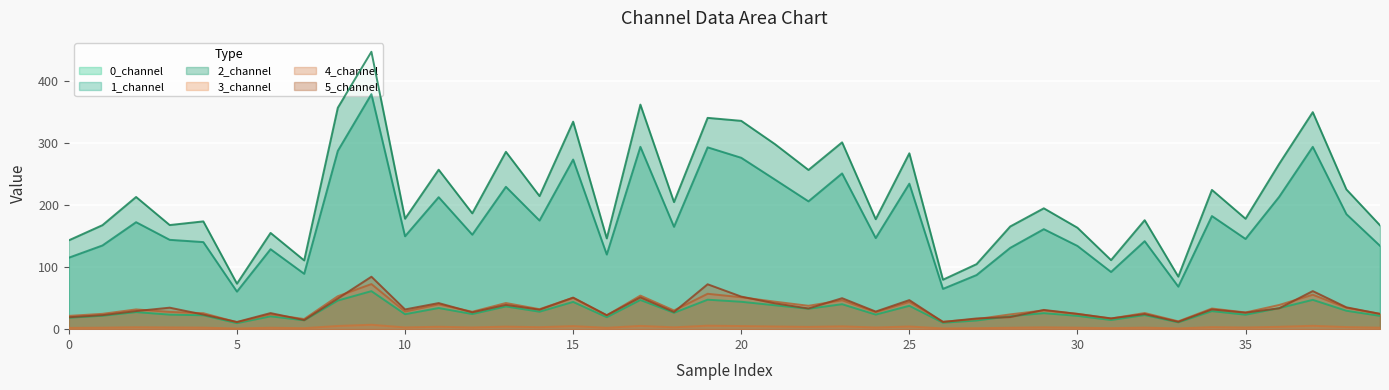

Is it true that 2_channel equals 137.5 at 20?

False